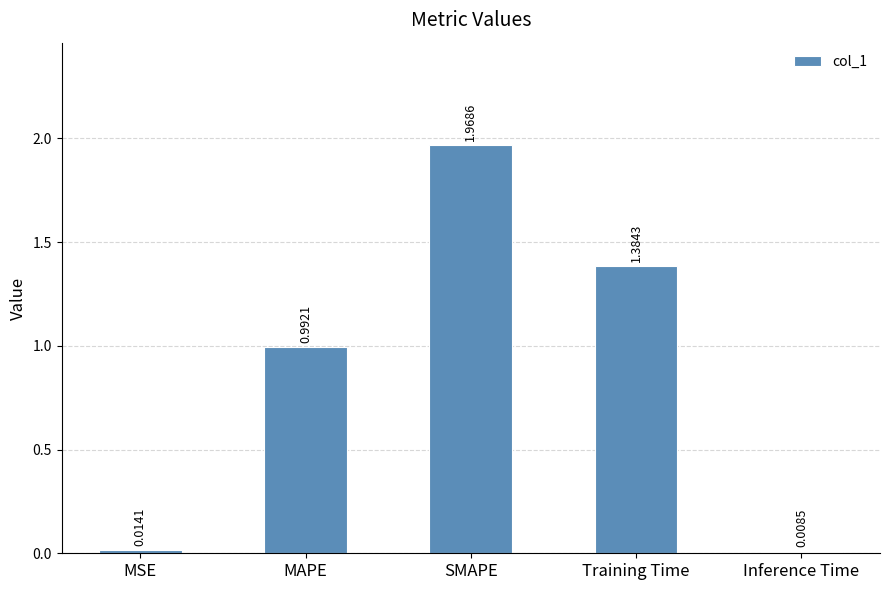

Is it true that the value at SMAPE is 1.2?

False